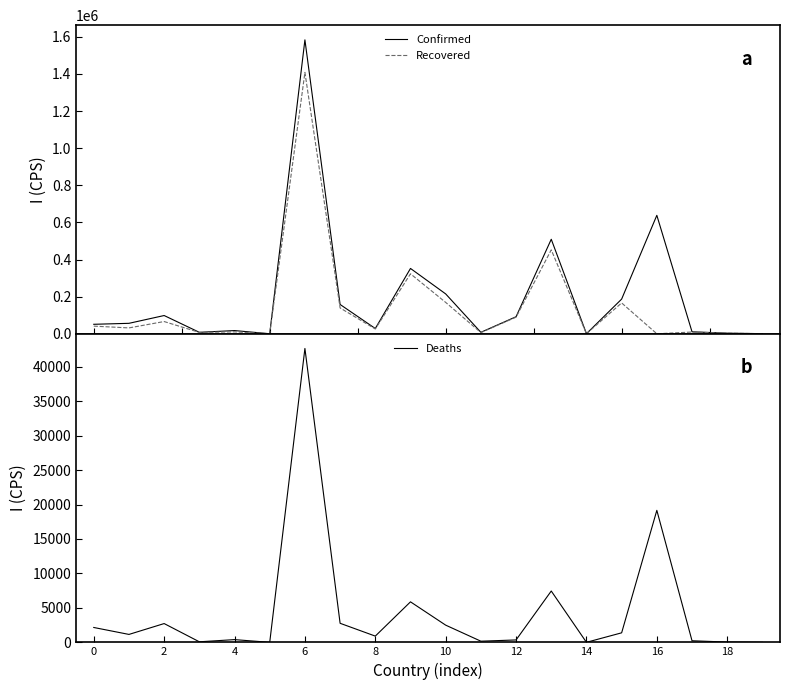

What is the maximum value for Confirmed?

1583297